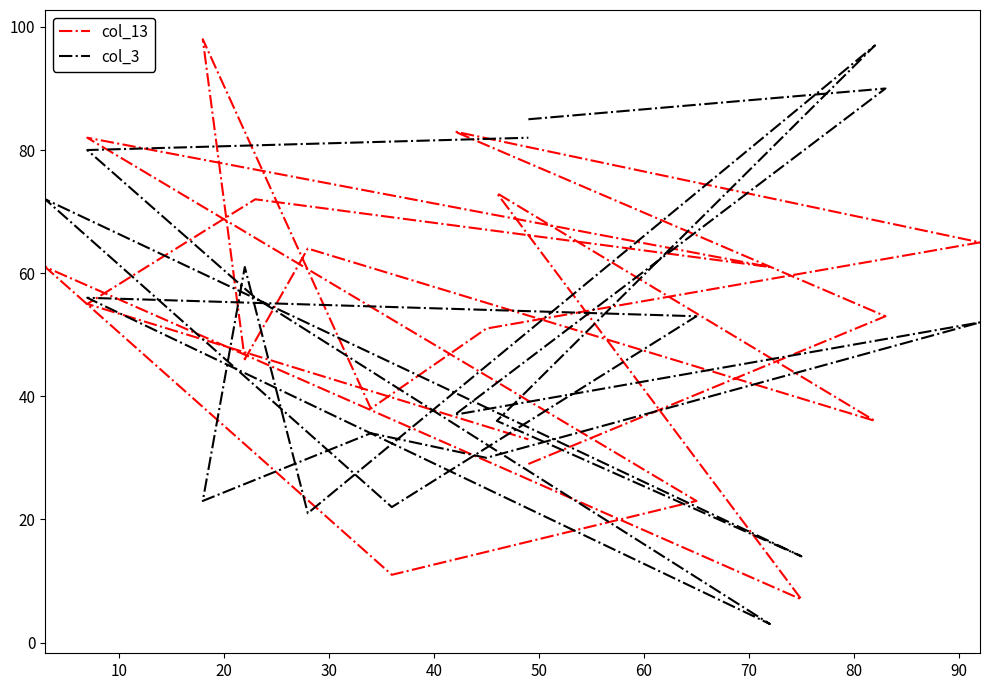

How many interior local peaks does the col_3 series have?

7